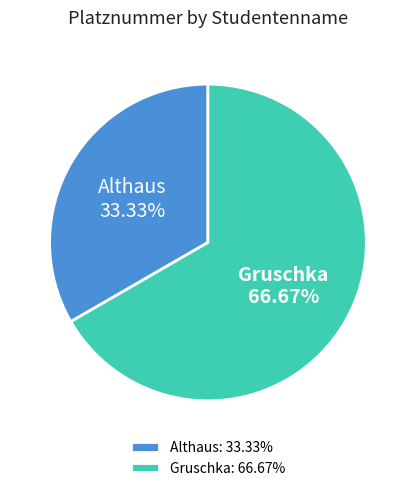

Which category has the smallest portion of the pie?

Althaus